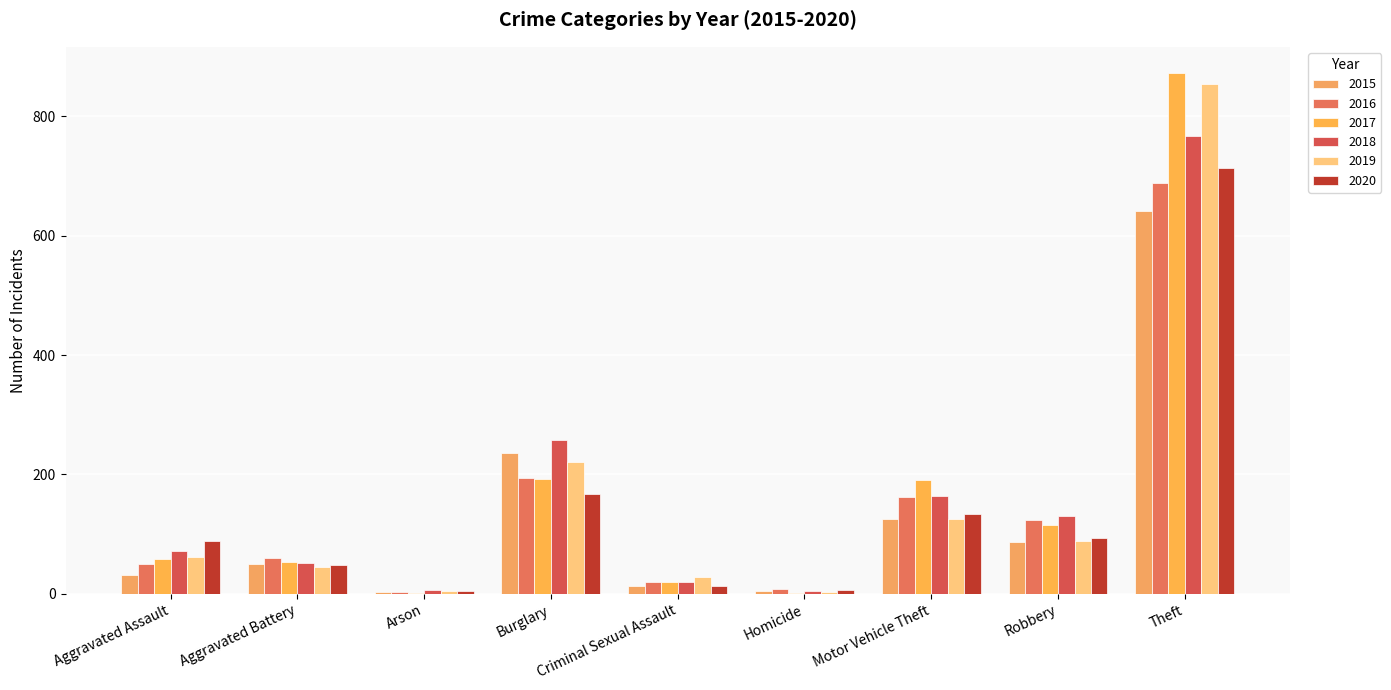

How many data points does each series have?

9